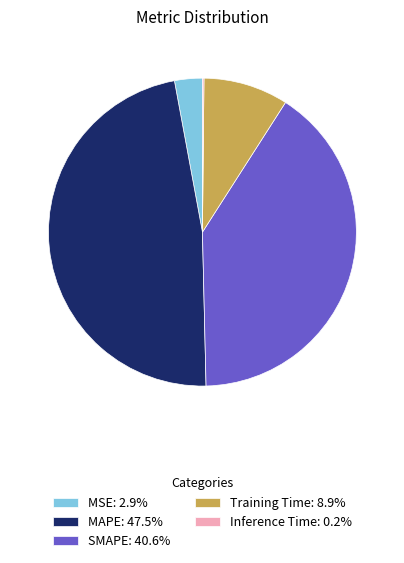

Does any single category account for the majority?

No